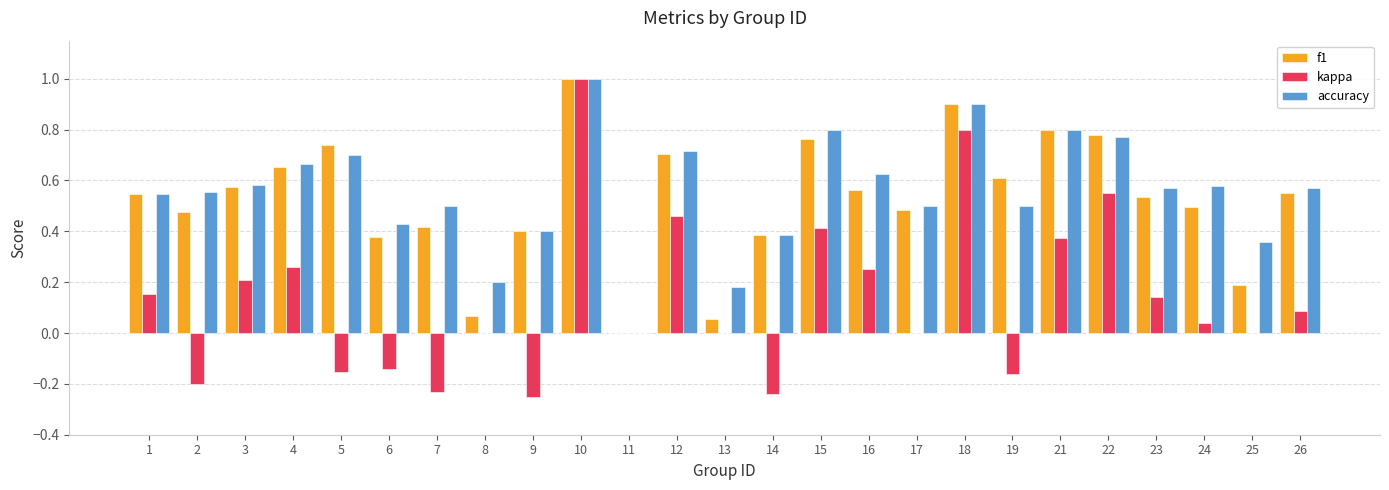

What is the total value across all series at 5?

1.3